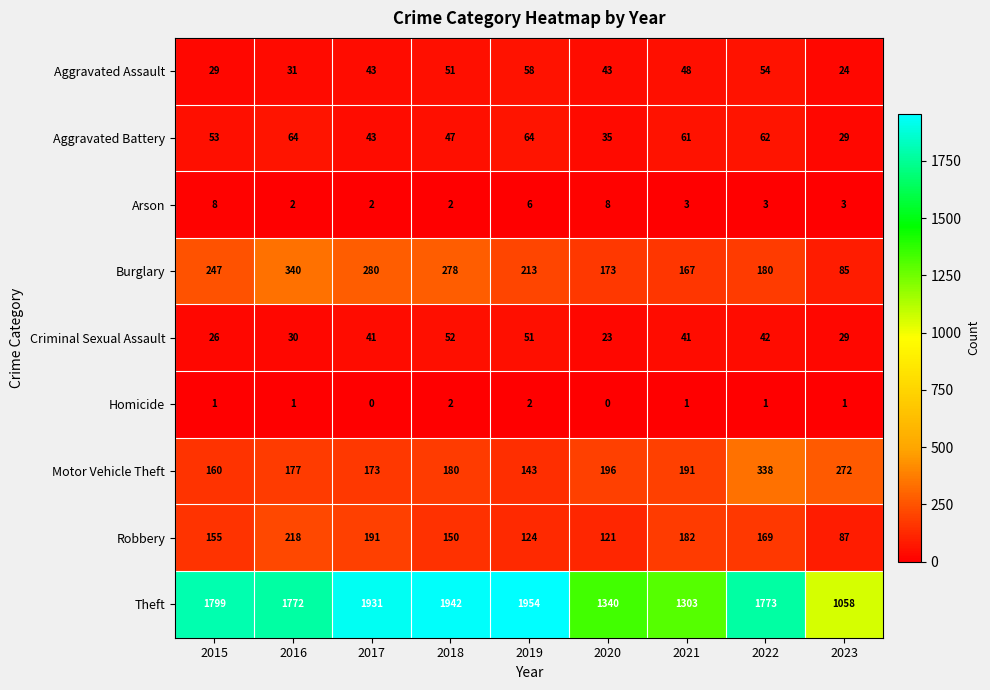

Which series changed the most between 2016 and 2021?

Theft